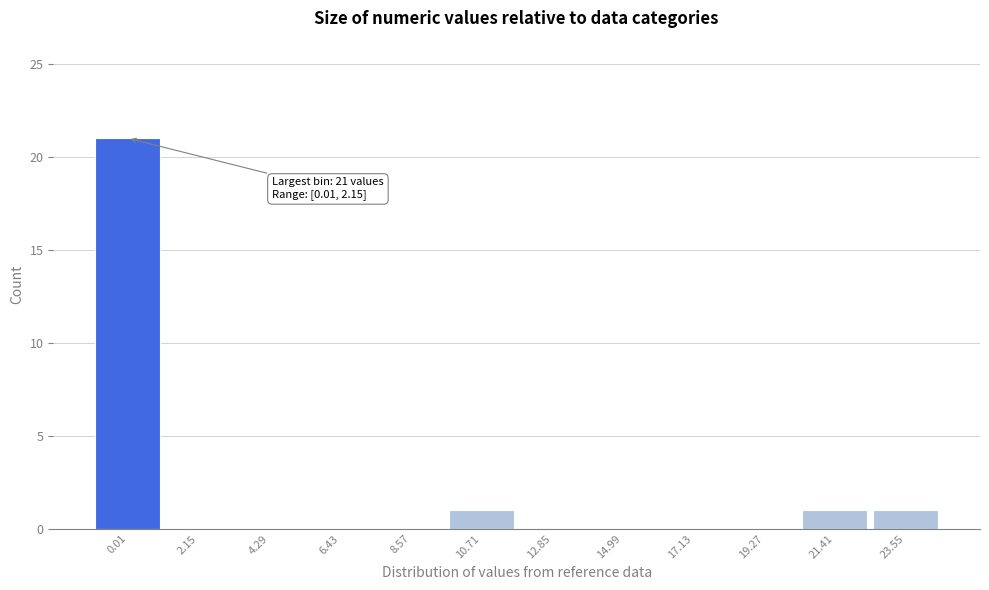

Reading left to right, list all the values displayed in this chart.

0.01=21	2.15=0	4.29=0	6.43=0	8.57=0	10.71=1	12.85=0	14.99=0	17.13=0	19.27=0	21.41=1	23.55=1